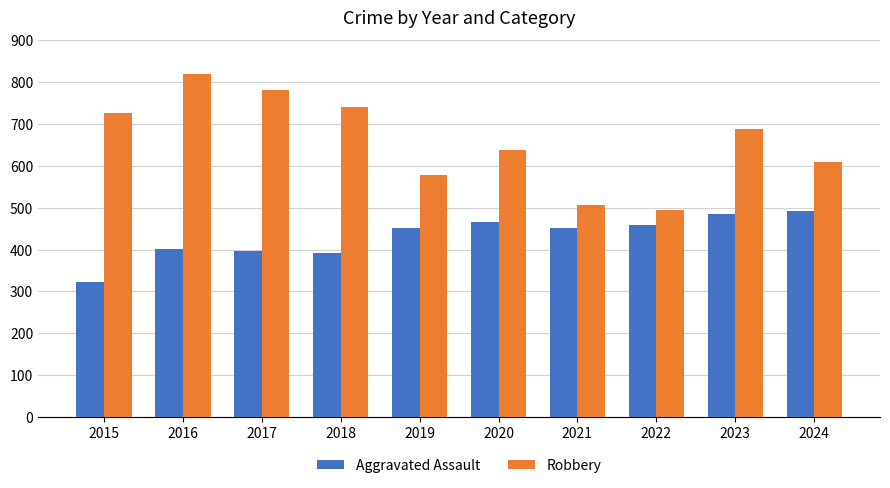

Reading right to left, transcribe all the data shown in this chart.

Aggravated Assault: 492	486	458	452	466	452	392	396	402	323
Robbery: 610	687	495	506	637	577	741	780	819	726